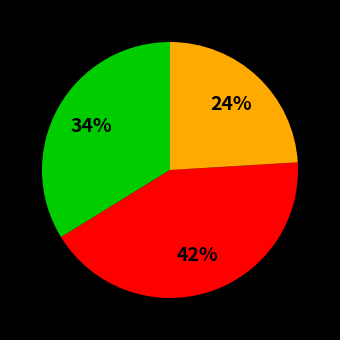

To the nearest percent, what is the average slice percentage?

33%